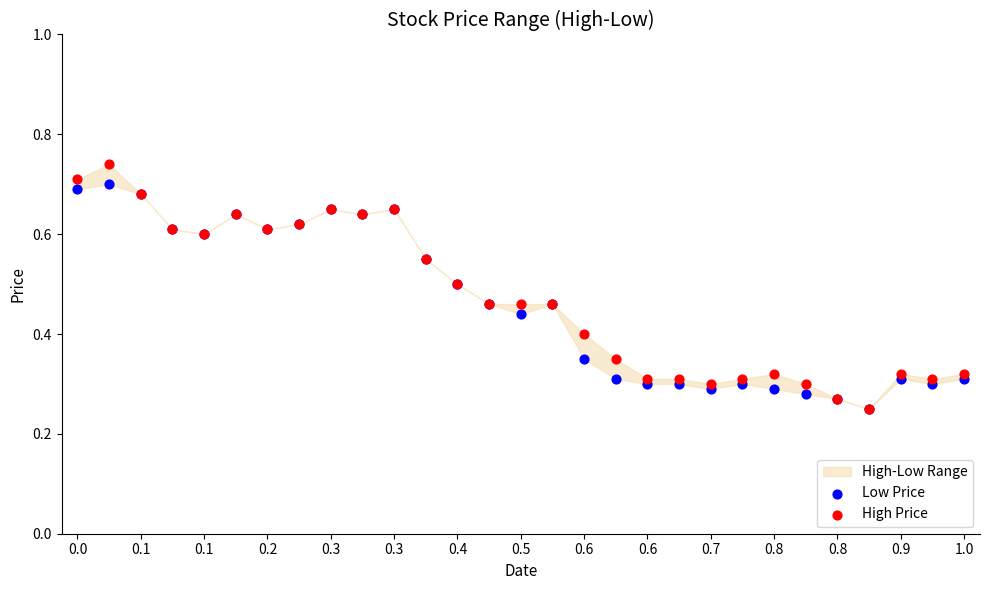

Which series contains the lowest Y value?

Low Price